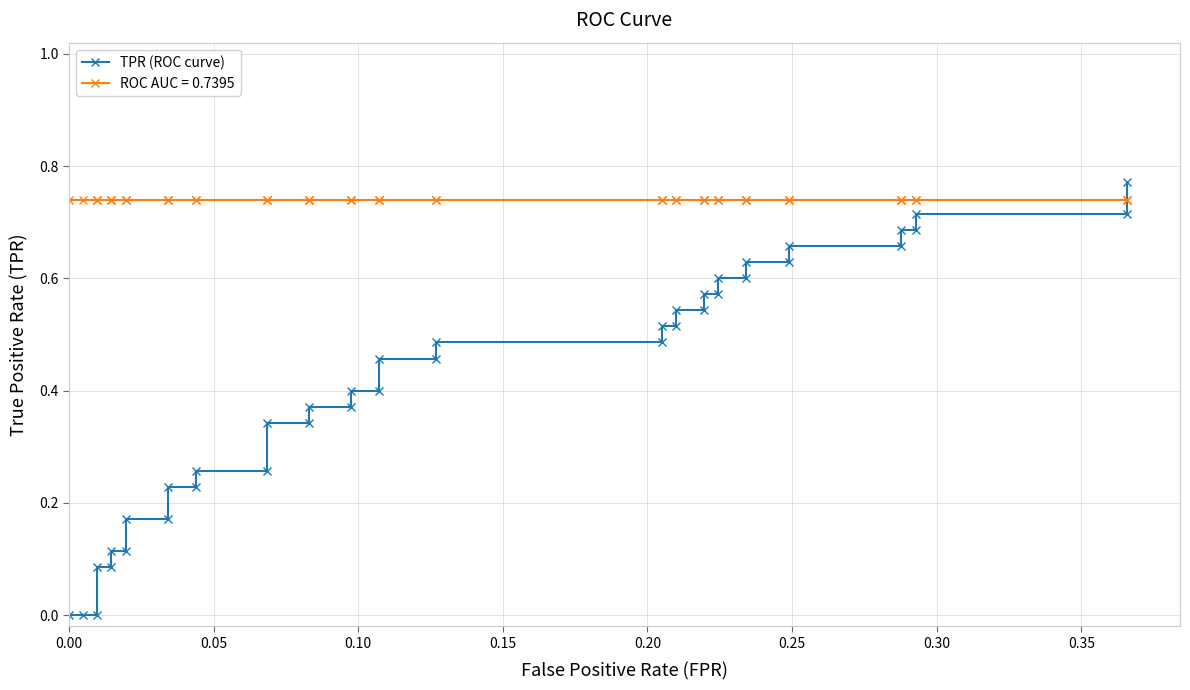

How many data points are above 0?

37